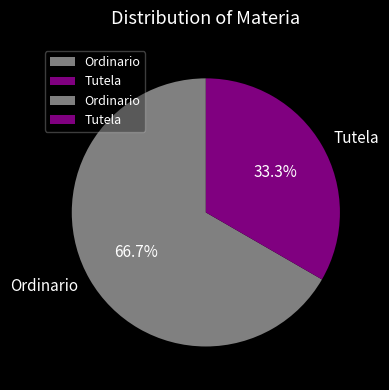

Which slice is the largest?

Ordinario